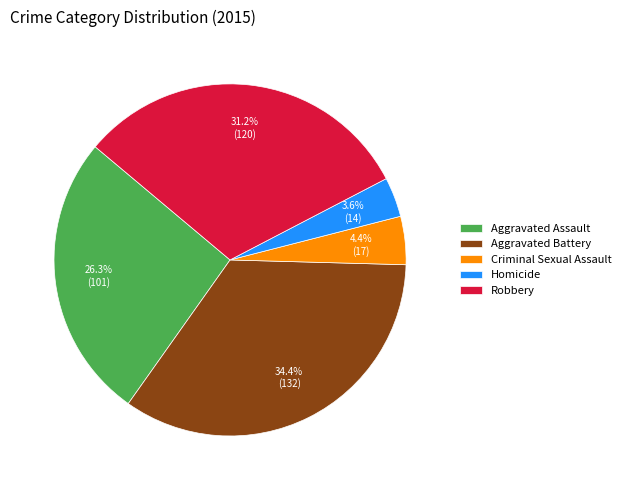

Does Criminal Sexual Assault represent more than half of the total?

No